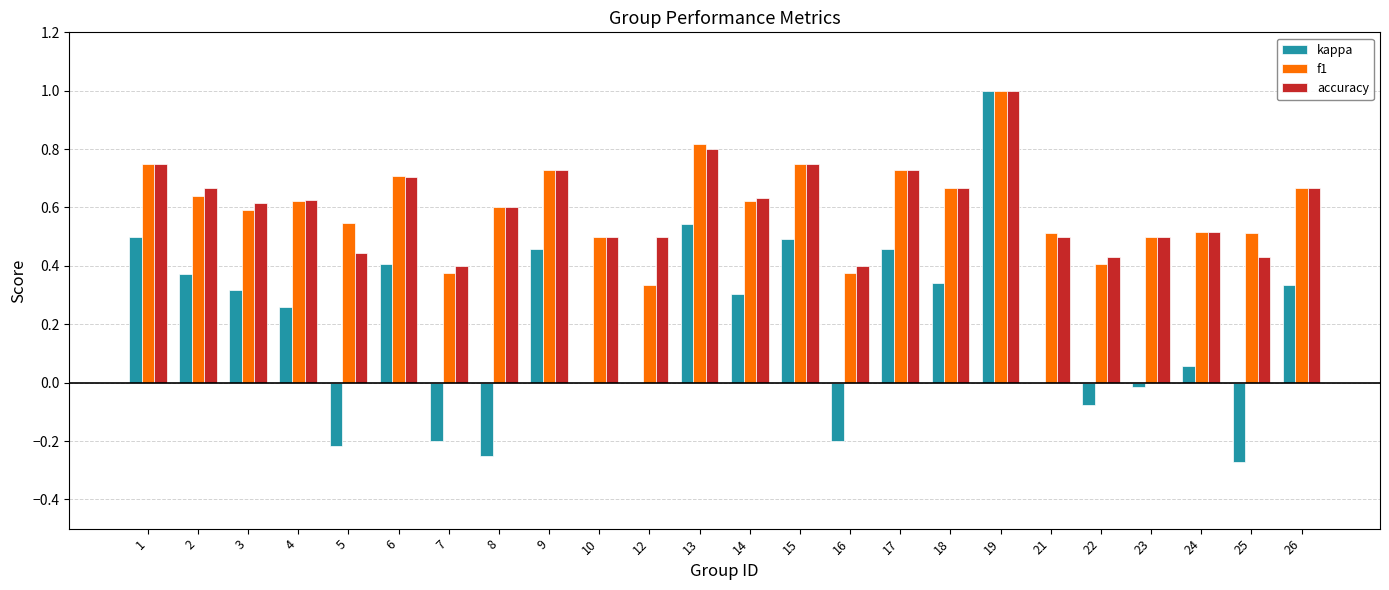

At which label does accuracy reach its peak?

19